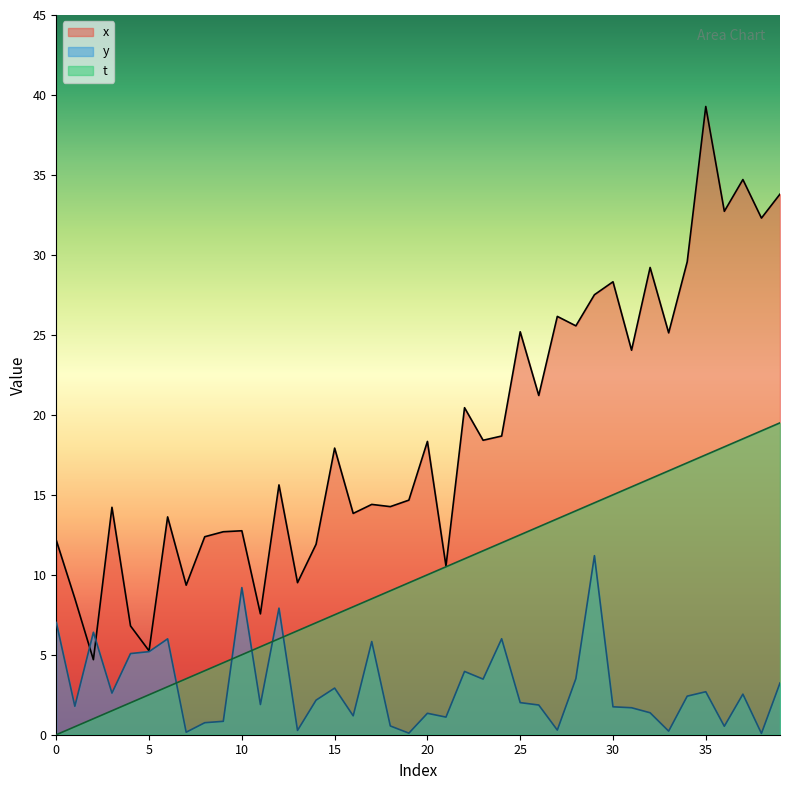

In x, how many points are higher than both neighbors (excluding endpoints)?

14